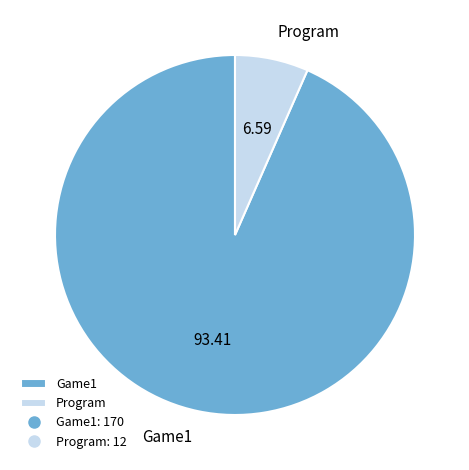

Is the sum of Program and Game1 greater than half?

Yes